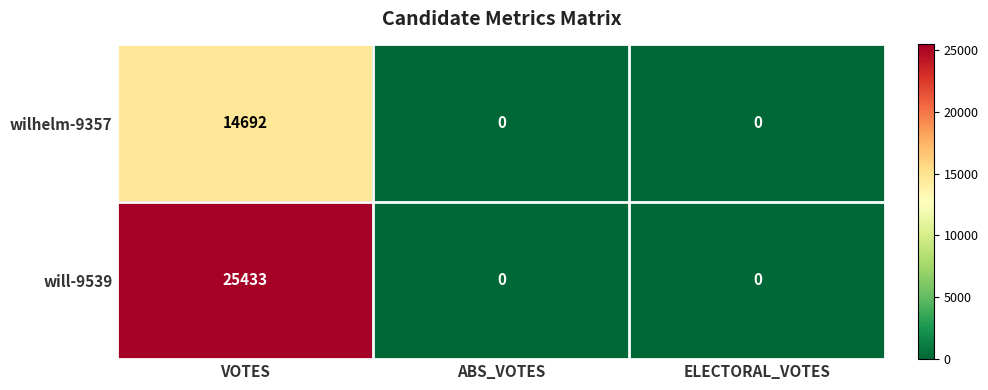

Which category has the highest value in the wilhelm-9357 series?

VOTES